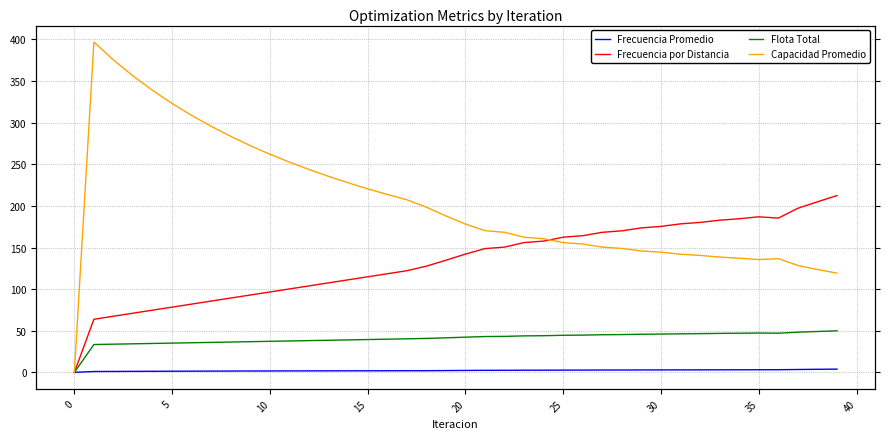

Which series has the largest total across all categories?

Capacidad Promedio